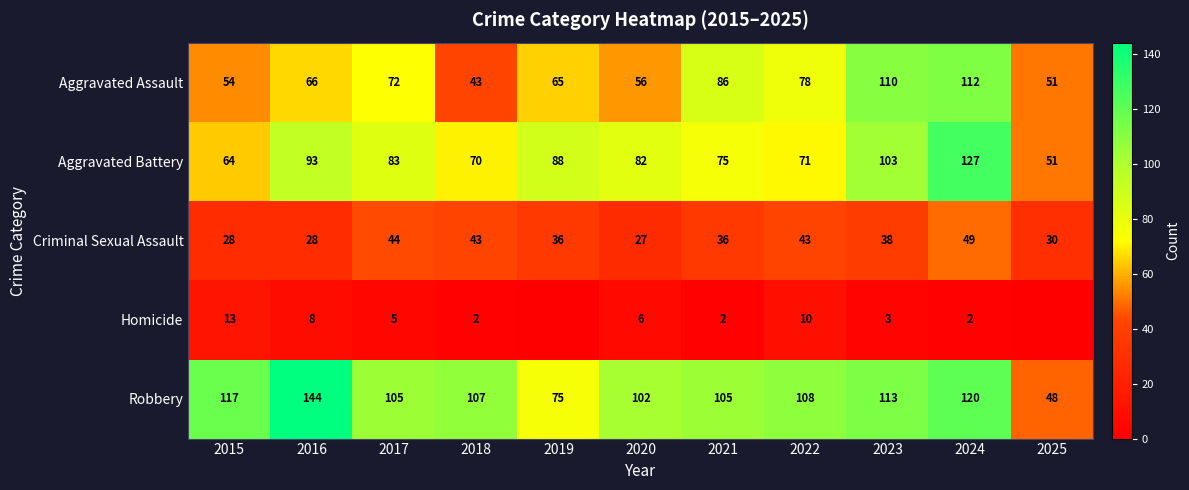

What is the greatest value displayed?

144